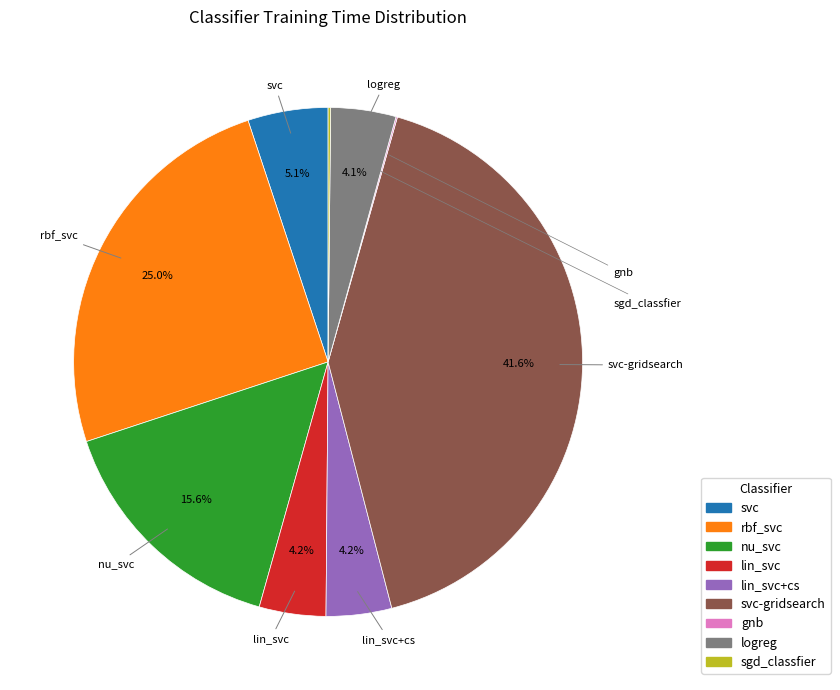

Does any single category account for the majority?

No